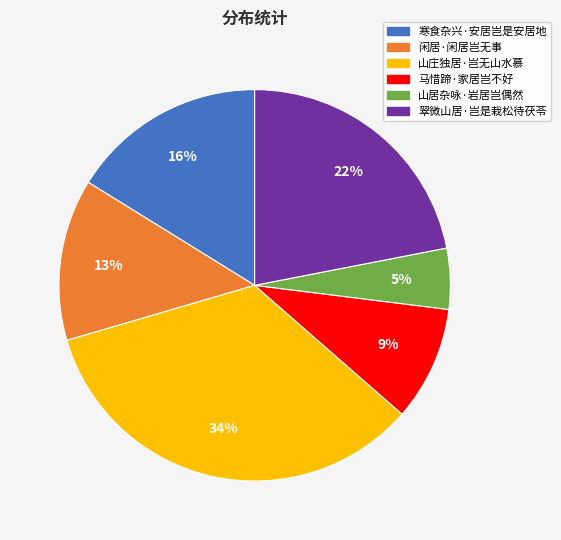

To the nearest percent, what is the average slice percentage?

17%